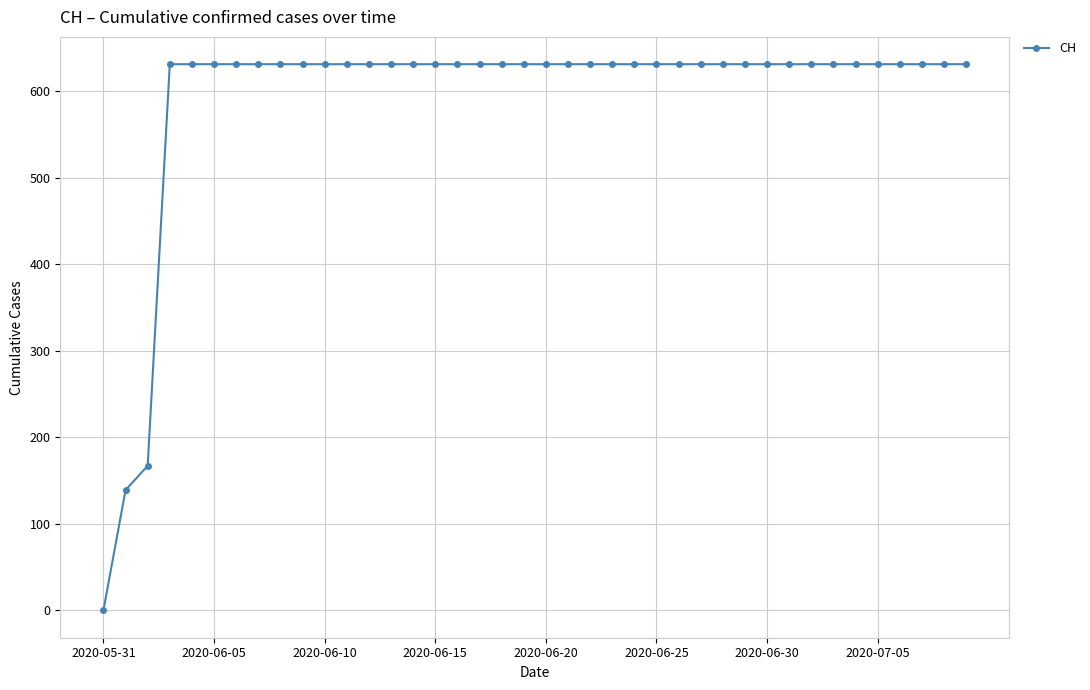

What is the value of the 27th point from the left?

631